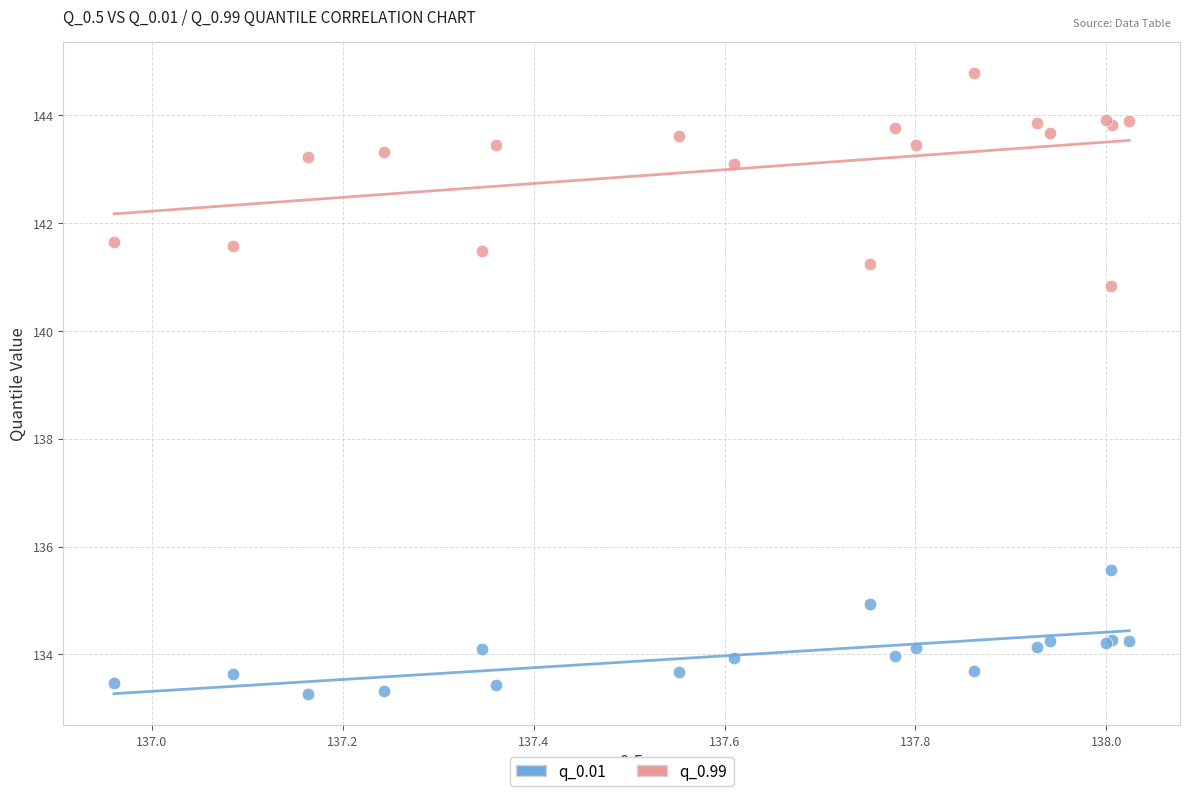

Across all series, what Y value is closest to 139?

140.8